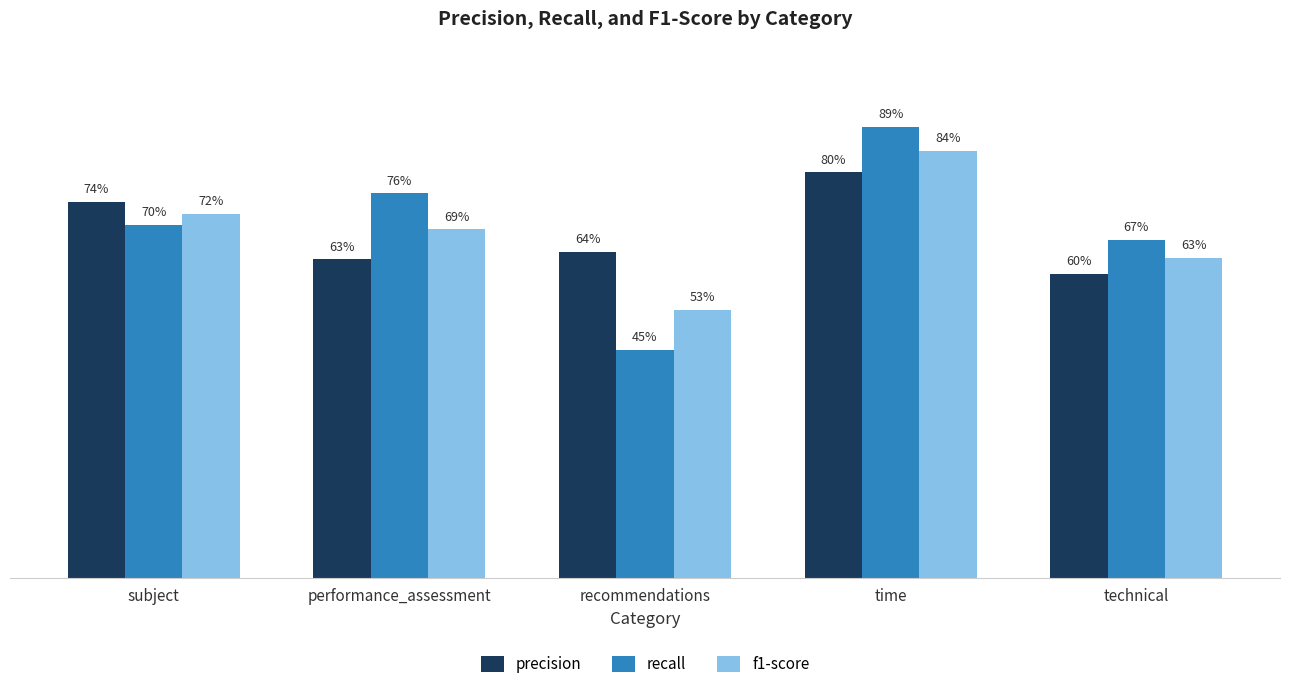

What is the approximate value of precision at performance_assessment?

0.6